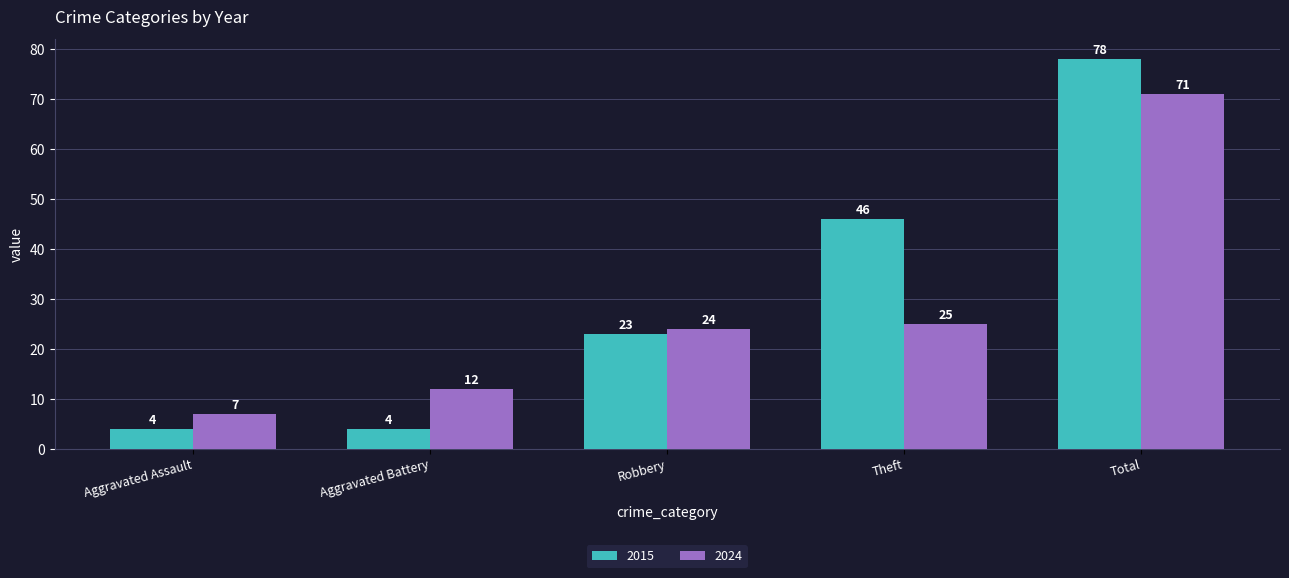

Rank the series at Robbery from highest to lowest value.

2024, 2015